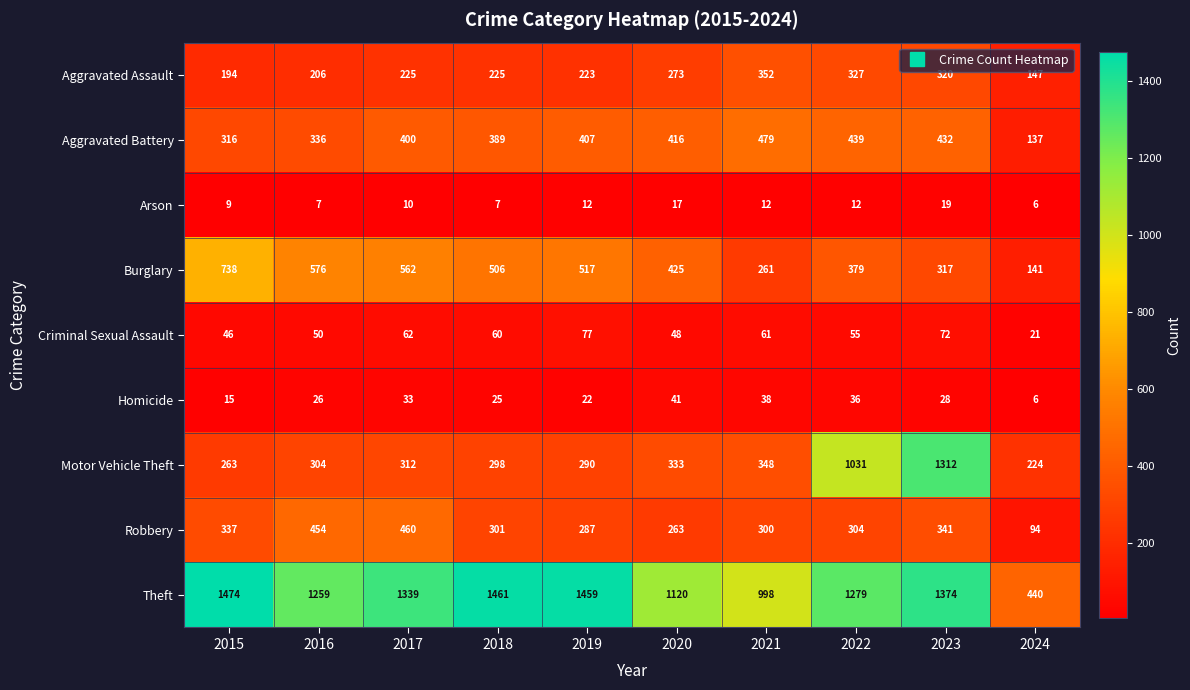

List the series in order of their peak value, highest first.

Theft, Motor Vehicle Theft, Burglary, Aggravated Battery, Robbery, Aggravated Assault, Criminal Sexual Assault, Homicide, Arson